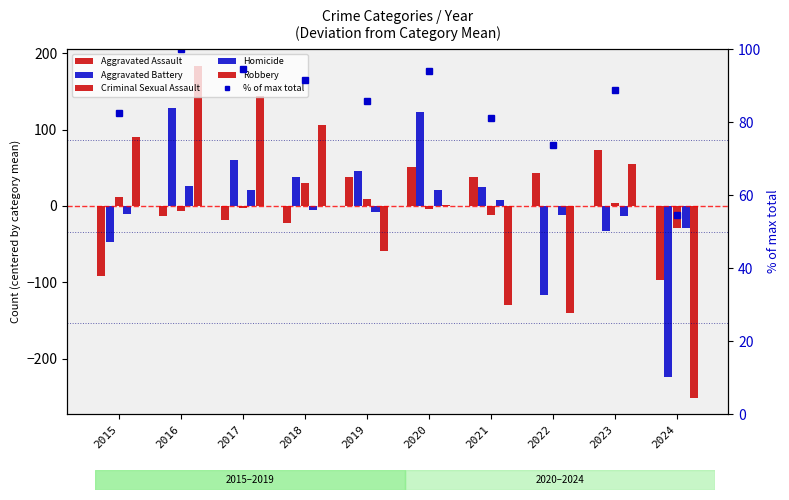

What is the average value of the % of max total series?

84.7